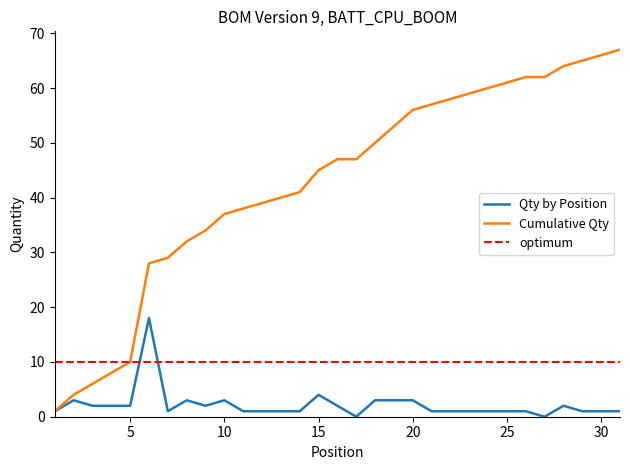

What is the sum of all Cumulative Qty values?

1326